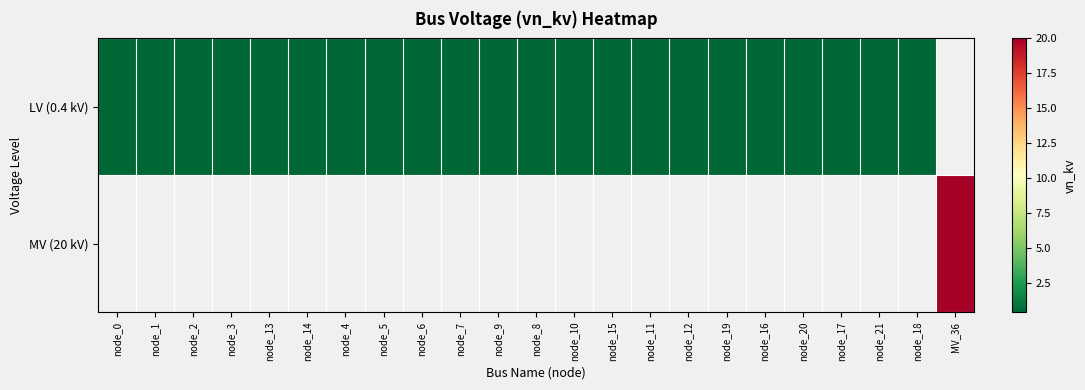

Where is LV (0.4 kV) nearest to the value 0?

node_0